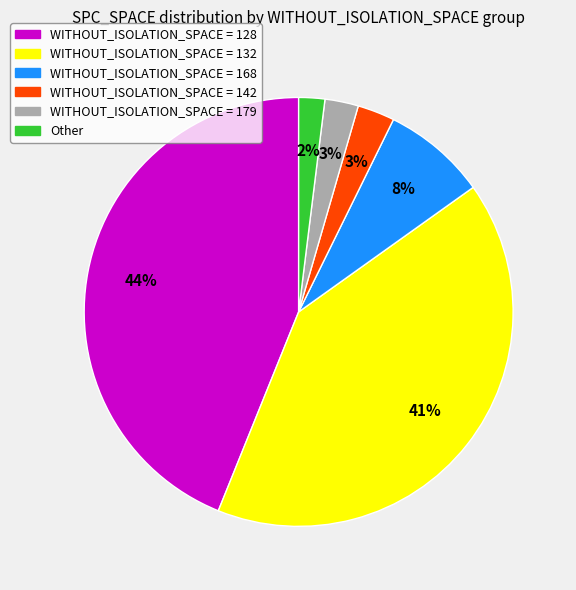

To the nearest percent, what is the difference between the largest and smallest slice percentages?

42%